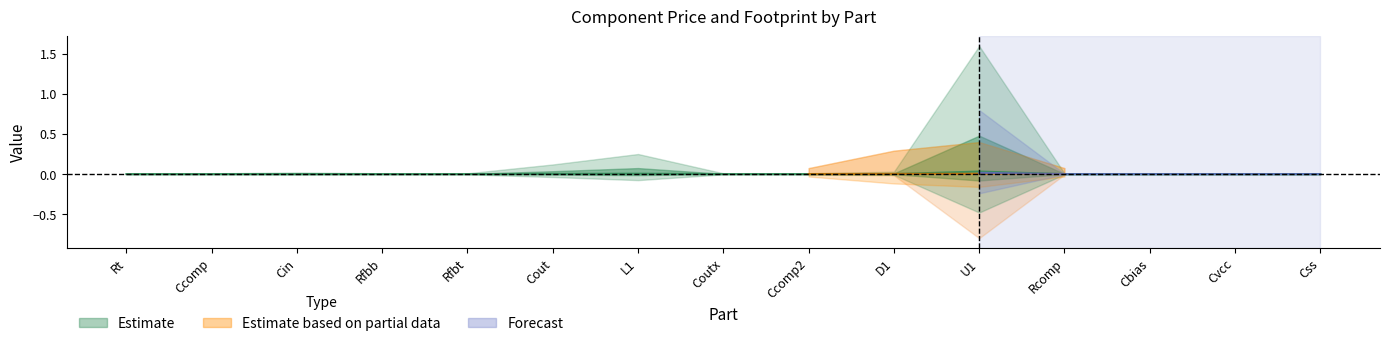

Does the chart have visible grid lines?

No